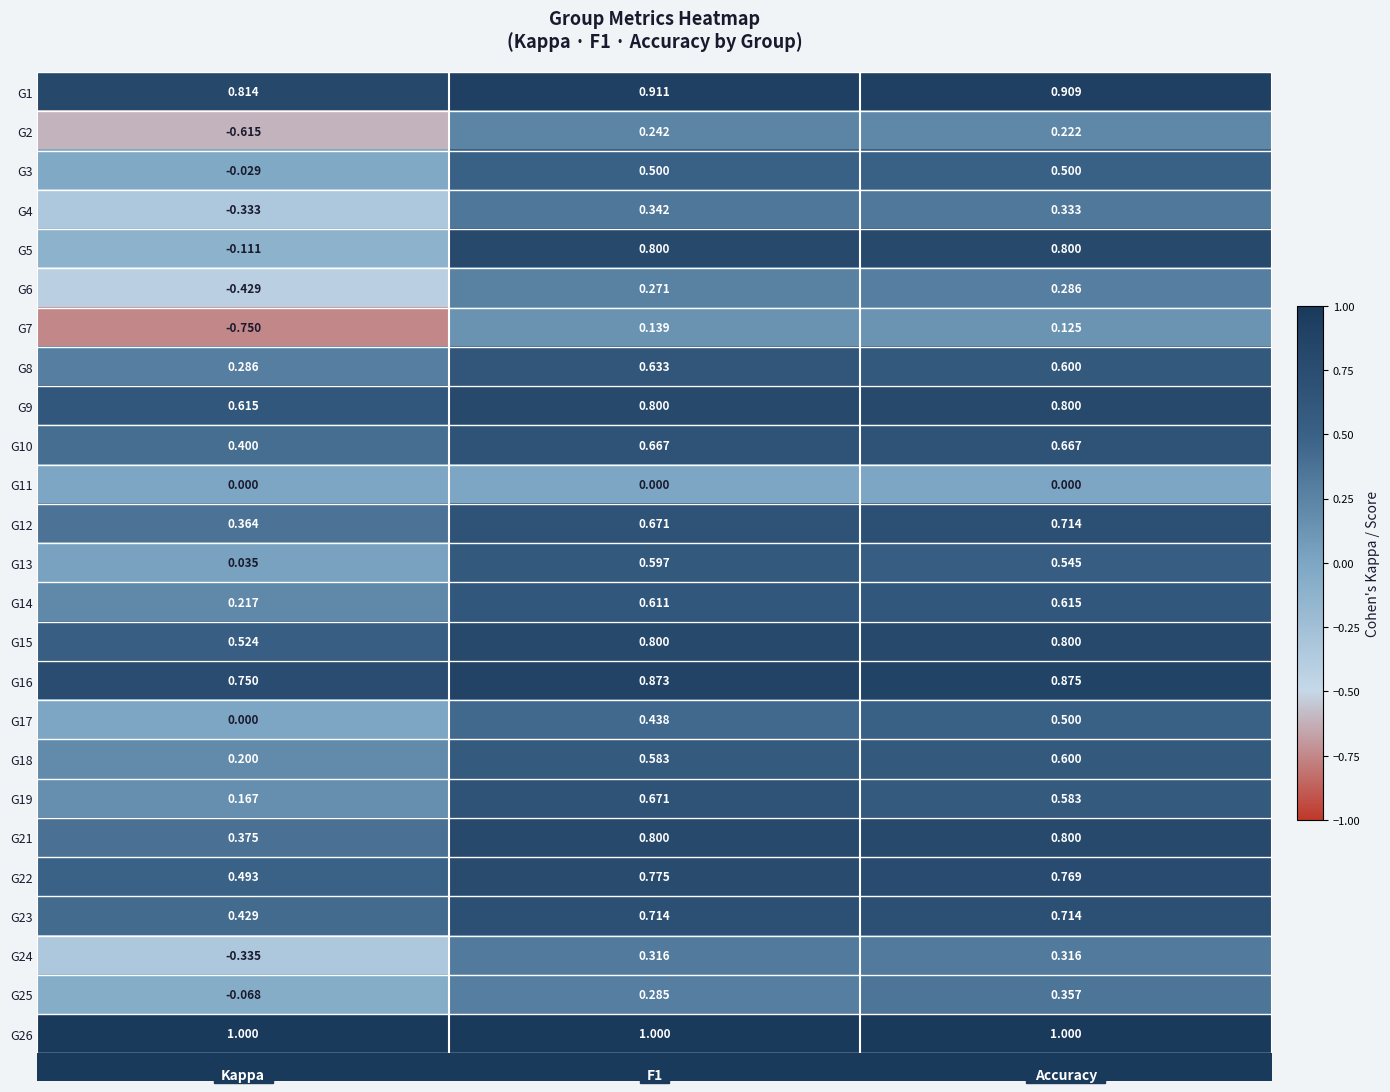

Which series has the largest range (max minus min)?

G5